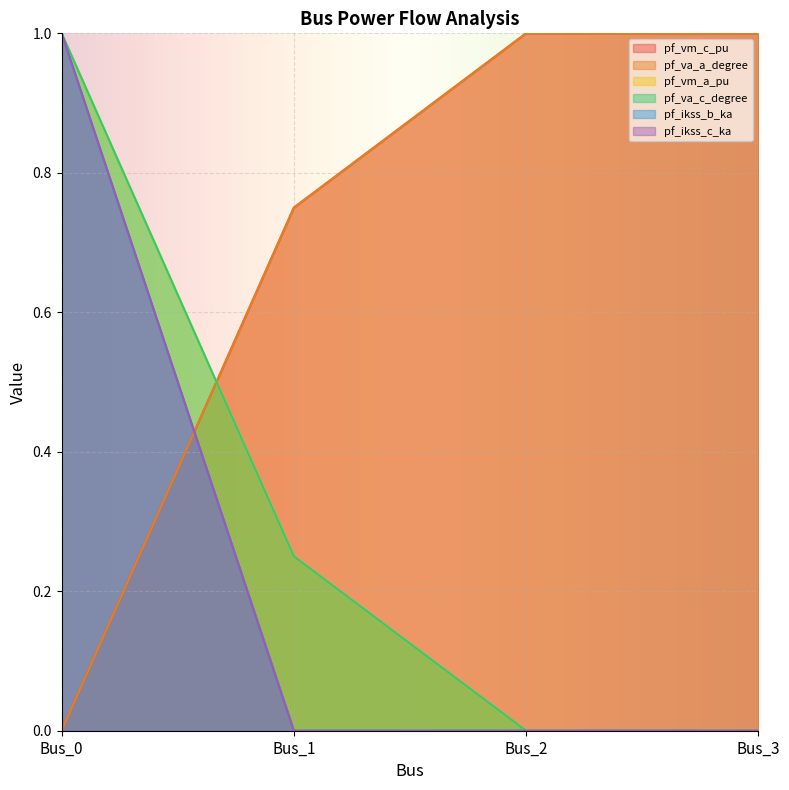

Reading left to right, list all the values displayed in this chart.

pf_vm_c_pu: 0.0	0.7	1.0	1.0
pf_va_a_degree: 0.0	0.7	1.0	1.0
pf_vm_a_pu: 1.0	0.3	0.0	0.0
pf_va_c_degree: 1.0	0.3	0.0	0.0
pf_ikss_b_ka: 1.0	0.0	0.0	0.0
pf_ikss_c_ka: 1.0	0.0	0.0	0.0